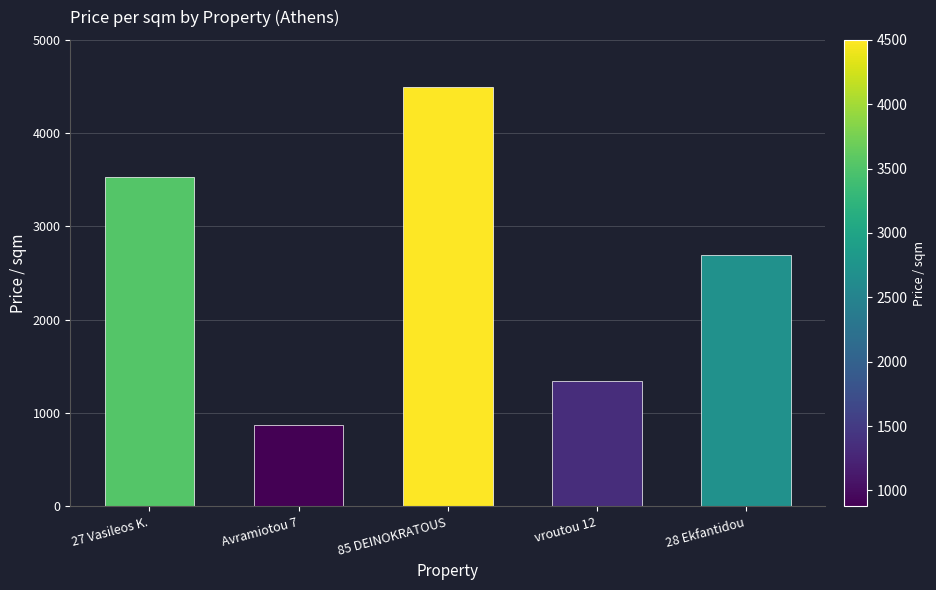

How many values exceed 2693?

3